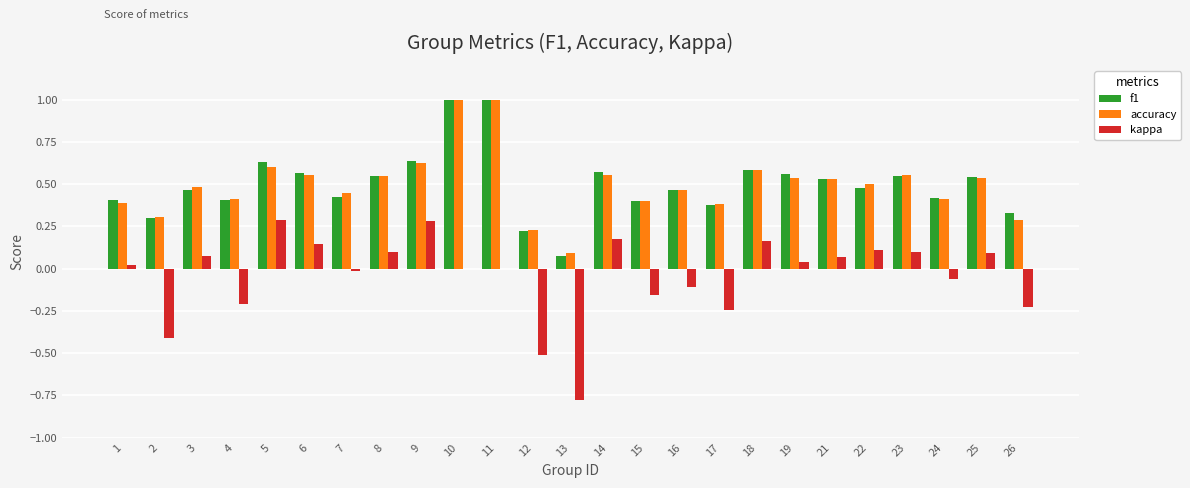

What are all the series names shown in the legend?

f1, accuracy, kappa